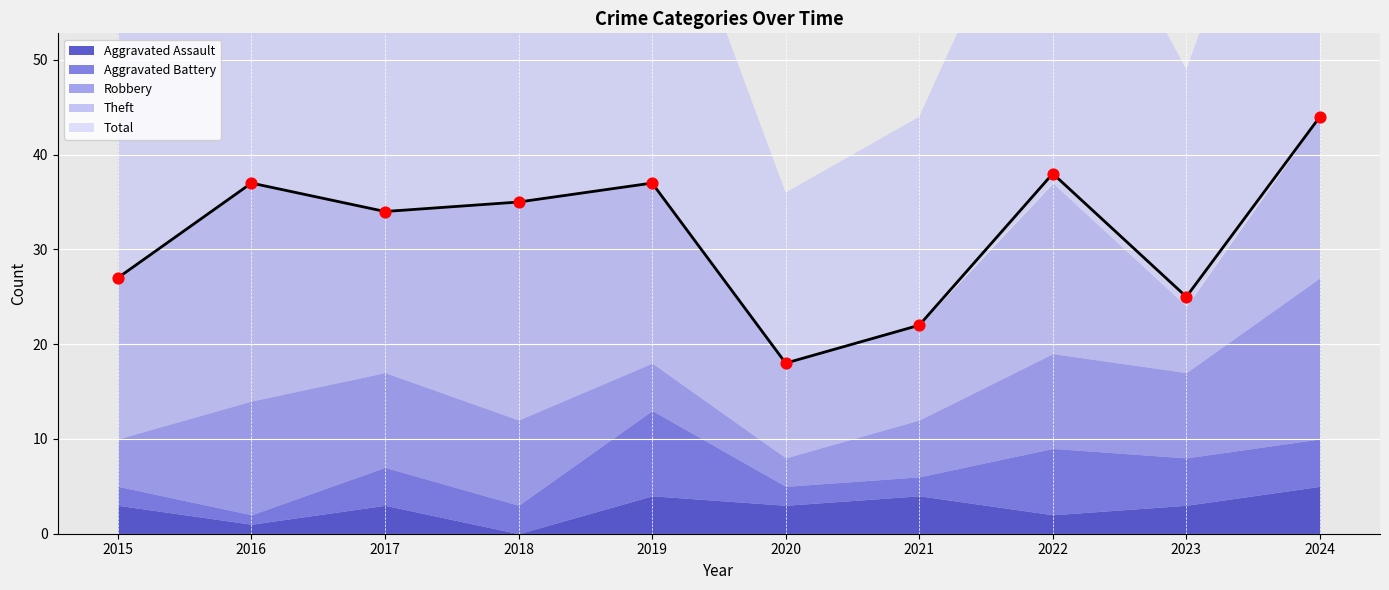

At how many categories does at least one series exceed 6?

10